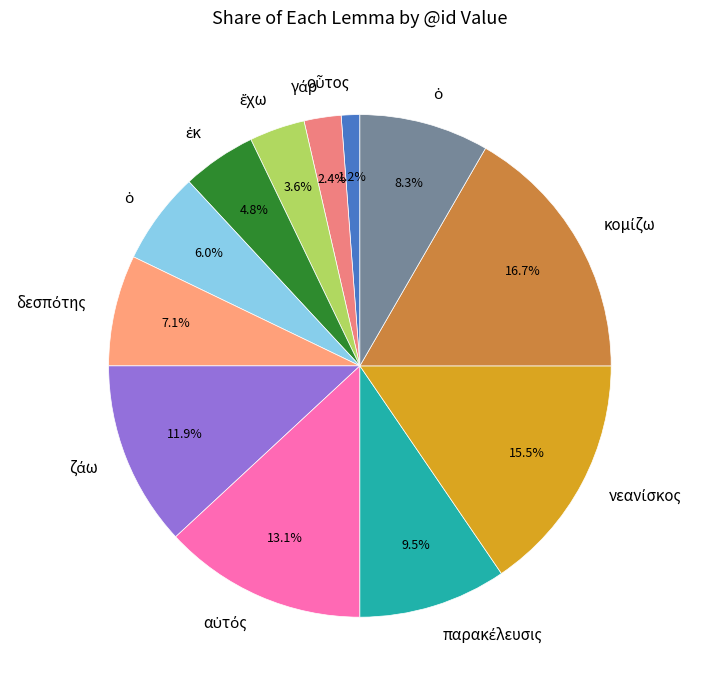

What is the smallest slice in the pie chart?

οὗτος